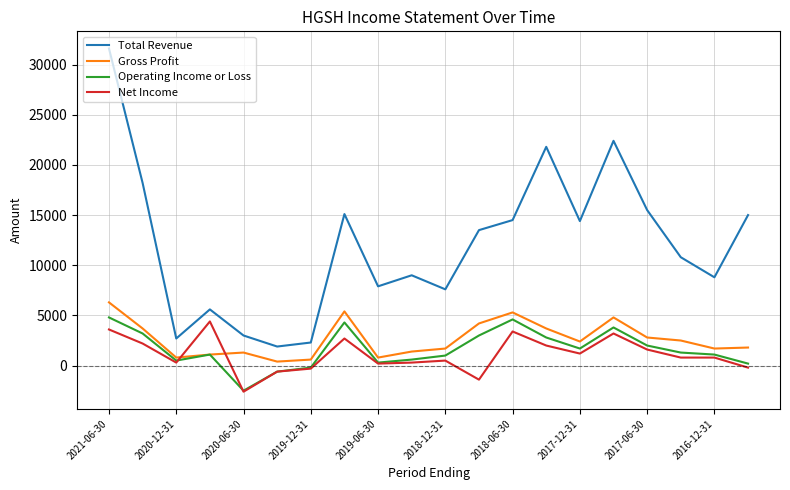

What is the maximum value shown in the chart?

31600